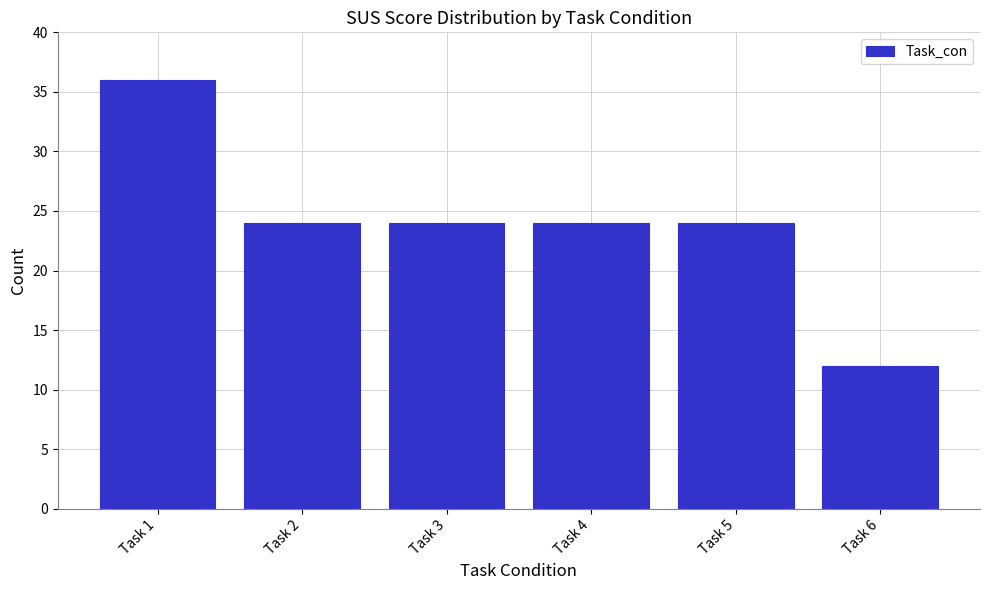

Reading left to right, transcribe all the data shown in this chart.

36	24	24	24	24	12